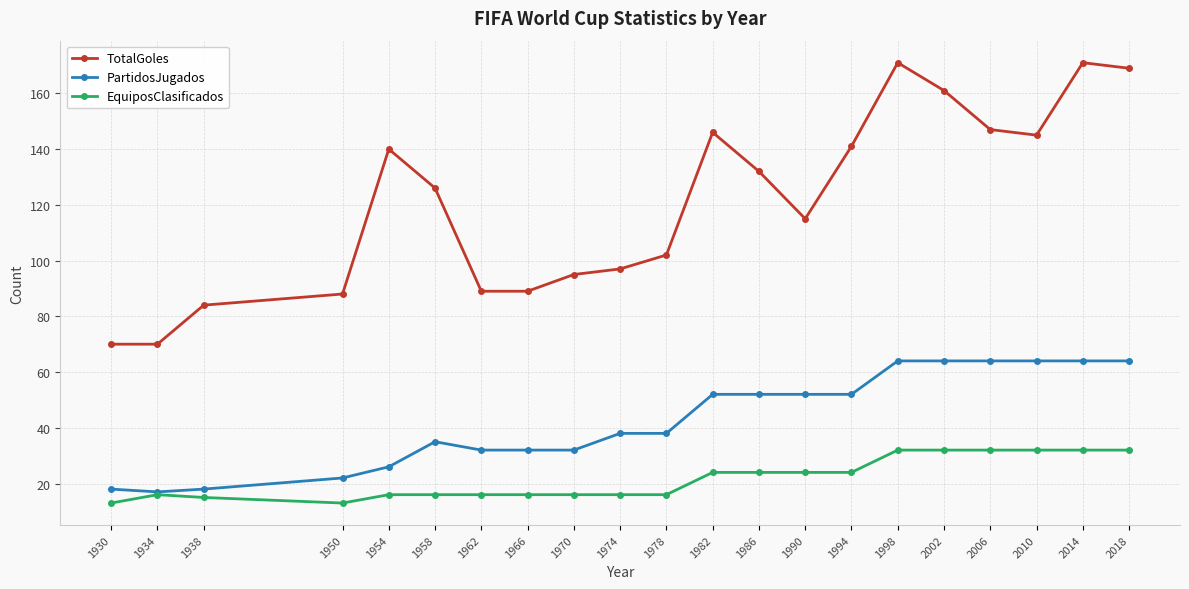

The value of TotalGoles at 2010 is 91. True or false?

False